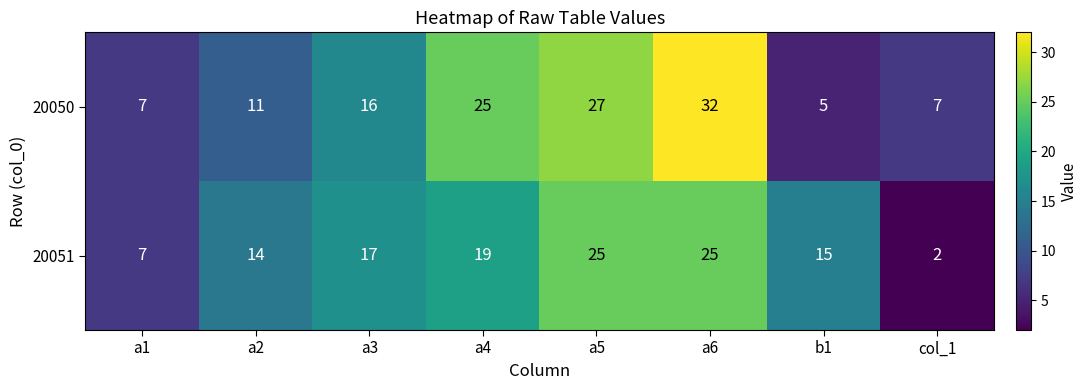

At which label is 20050 closest to 18?

a3